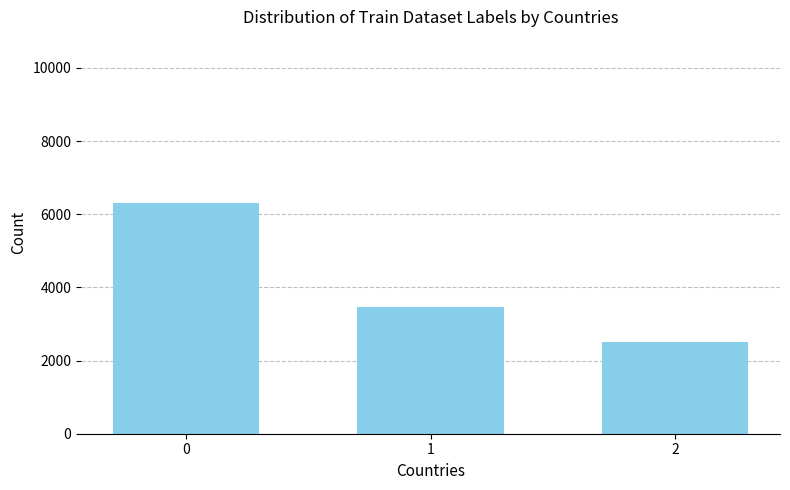

Reading left to right, transcribe all the data shown in this chart.

0=6300	1=3465	2=2520